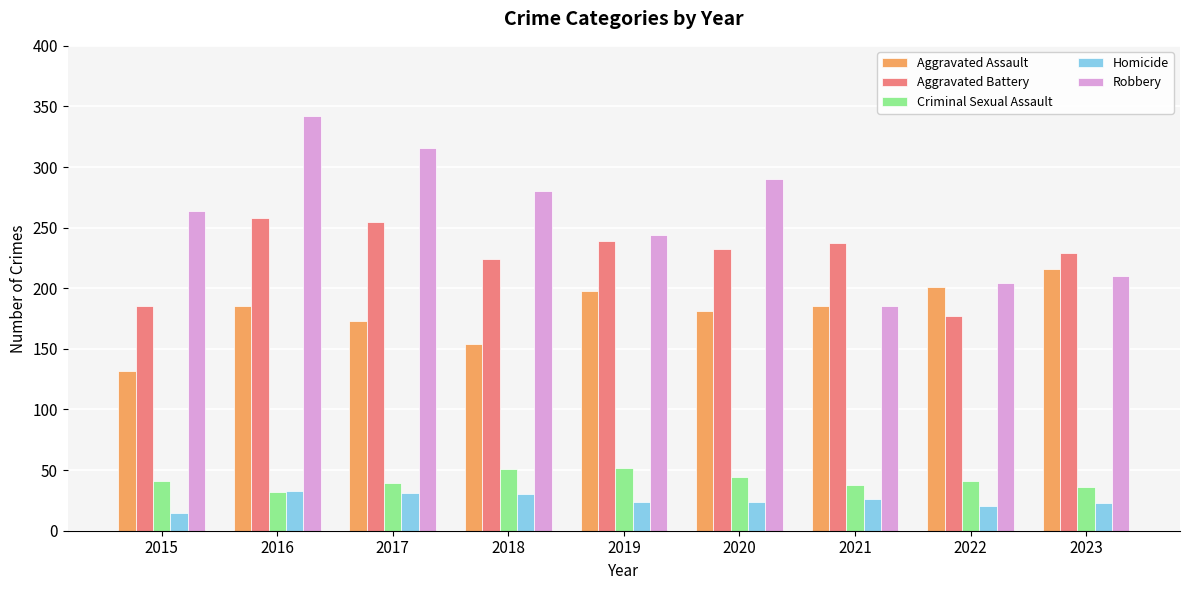

Does the chart contain any negative values?

No